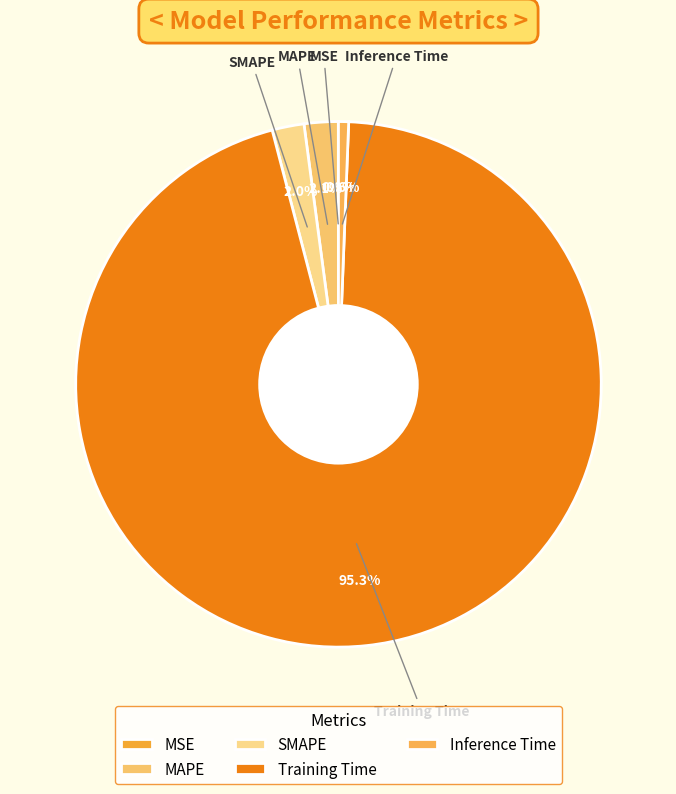

Which category has the biggest portion of the pie?

Training Time